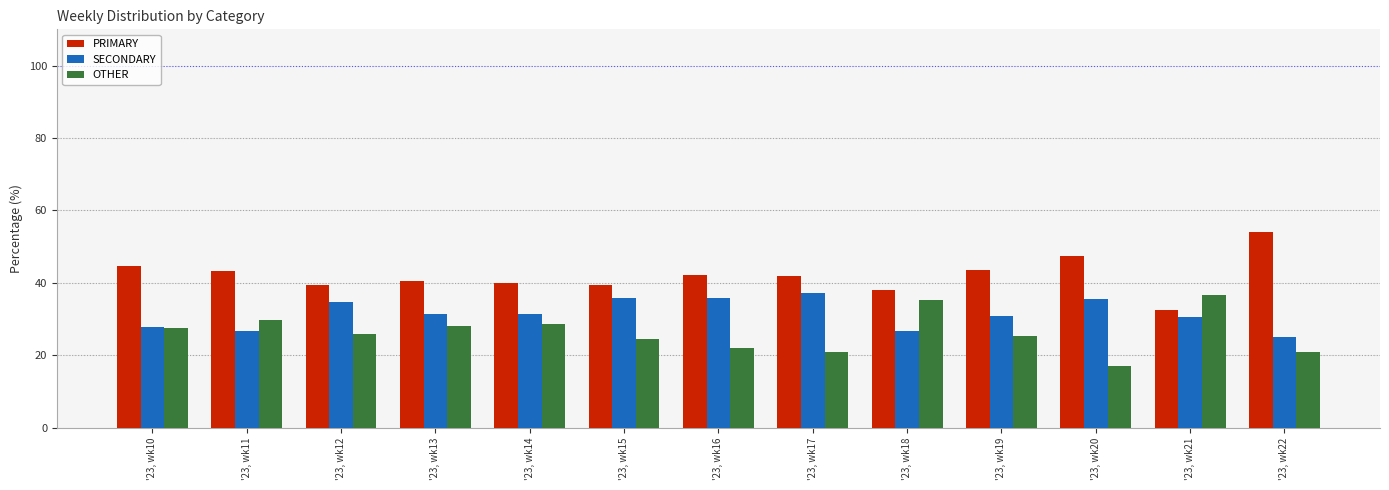

What is the maximum value for SECONDARY?

37.3